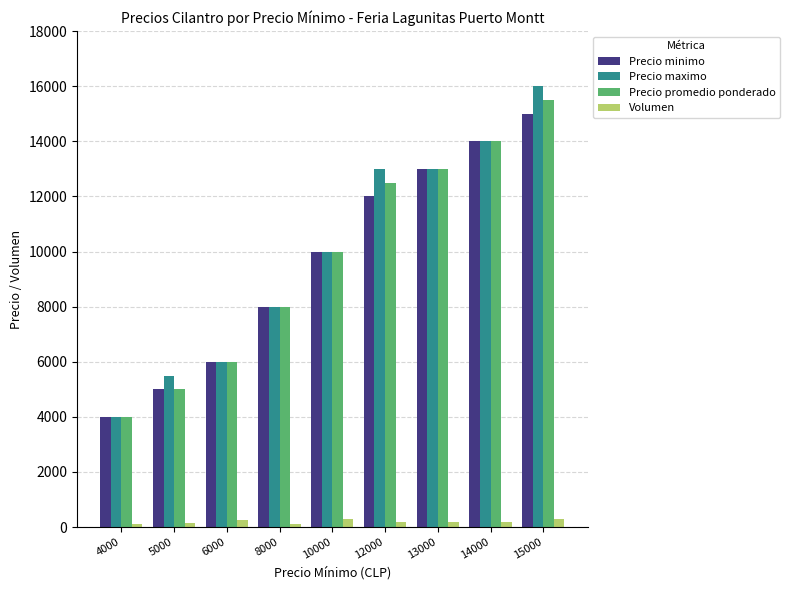

What is the greatest value displayed?

16000